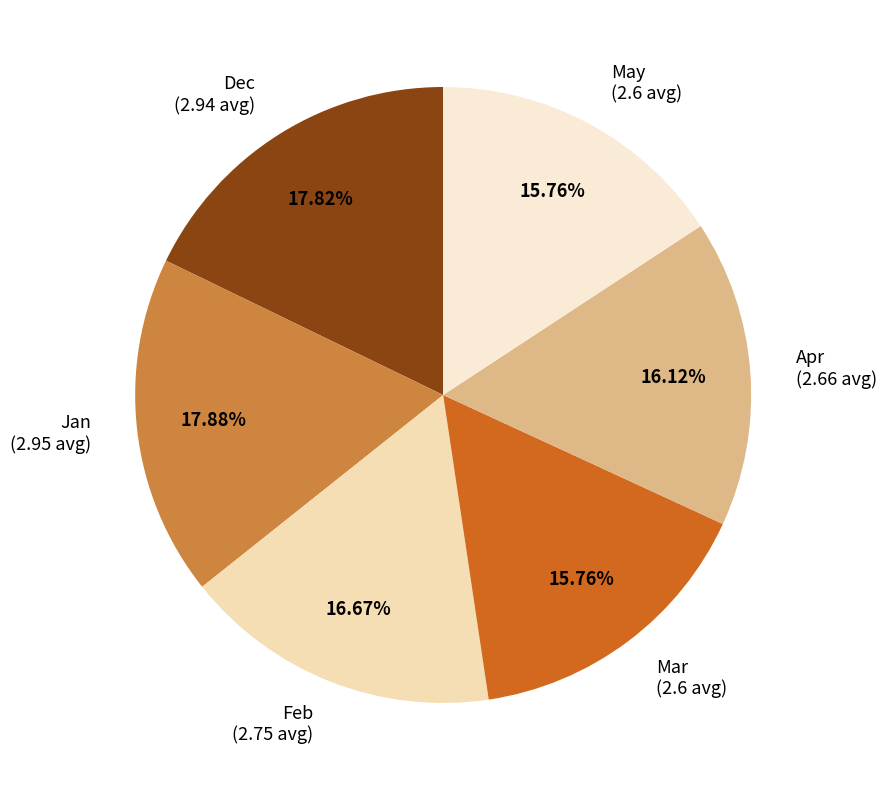

Combined, do Dec (2.94 avg) and May (2.6 avg) account for over 50%?

No